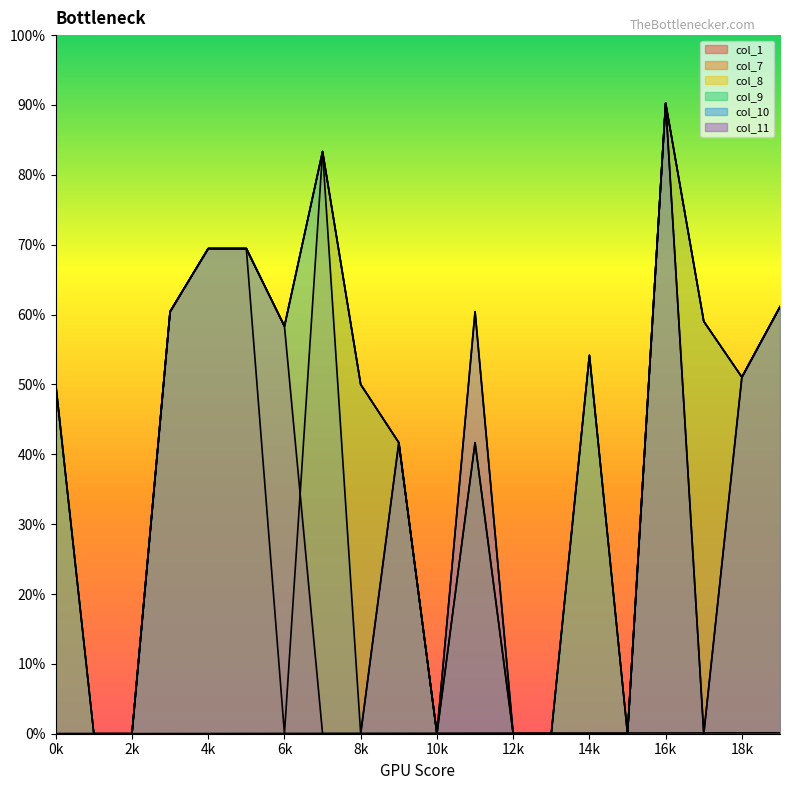

Is it true that col_9 equals 14.2 at 19?

False